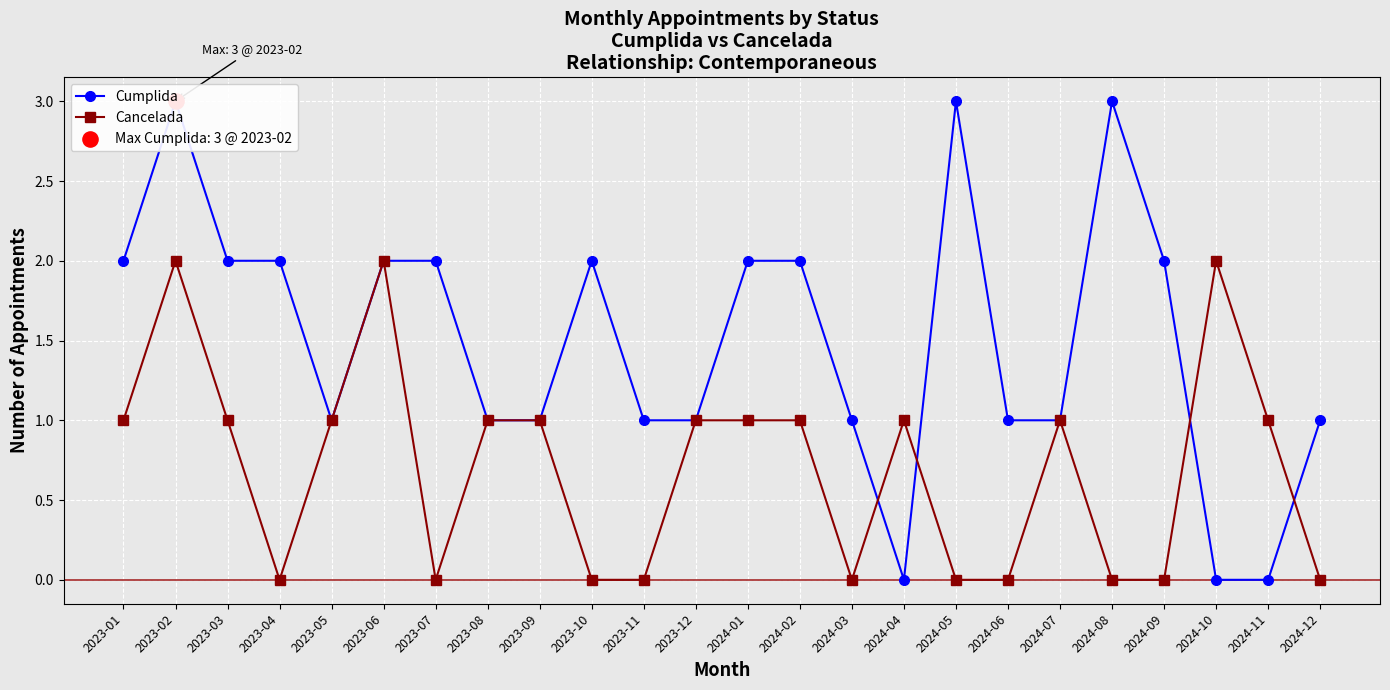

What is the total value across all series at 2023-02?

5